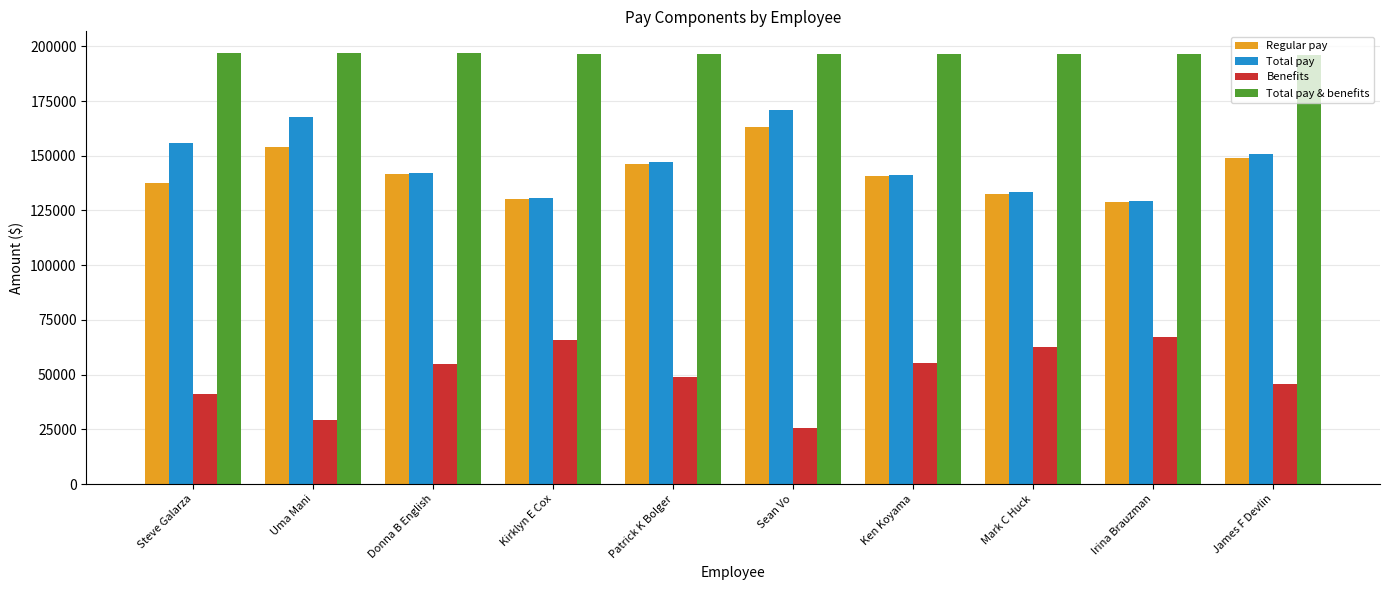

What are all the series names shown in the legend?

Regular pay, Total pay, Benefits, Total pay & benefits